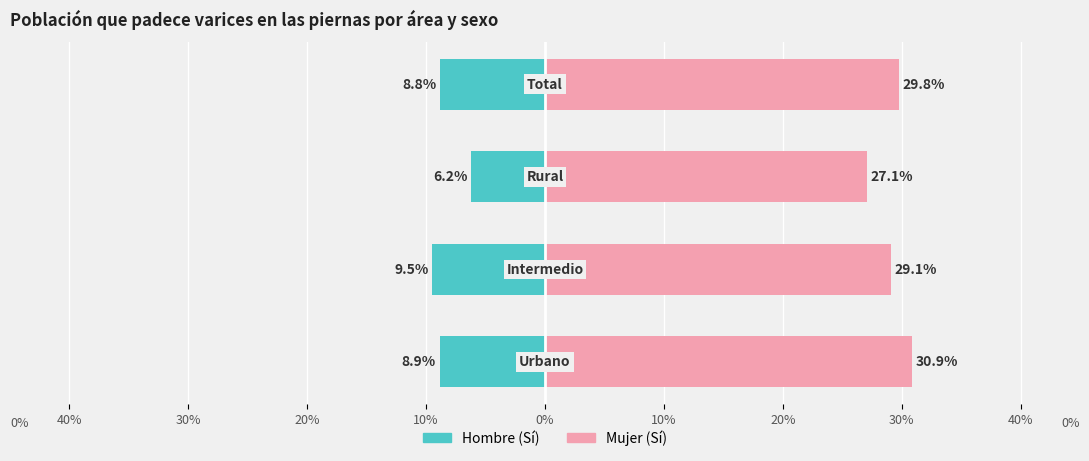

Reading right to left, list all the values displayed in this chart.

Hombre (Sí): -8.8	-6.2	-9.5	-8.9
Mujer (Sí): 29.8	27.1	29.1	30.9